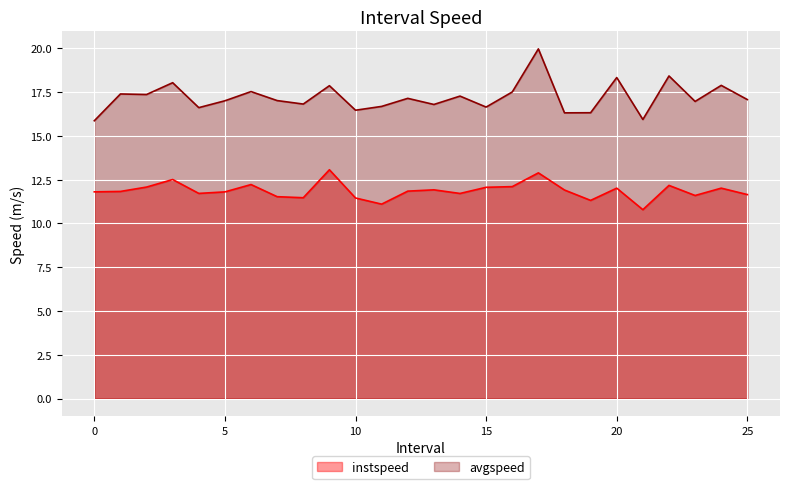

What is the sum of all avgspeed values?

447.2